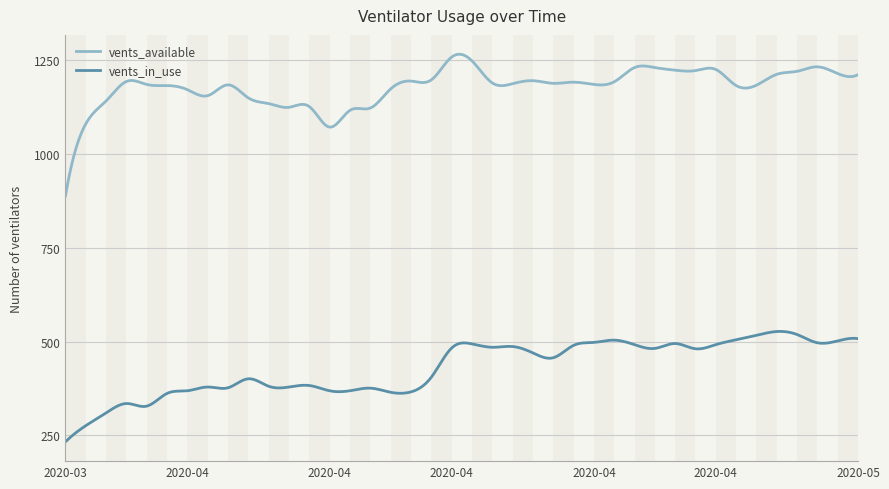

True or false: vents_available and vents_in_use cross at least once.

False